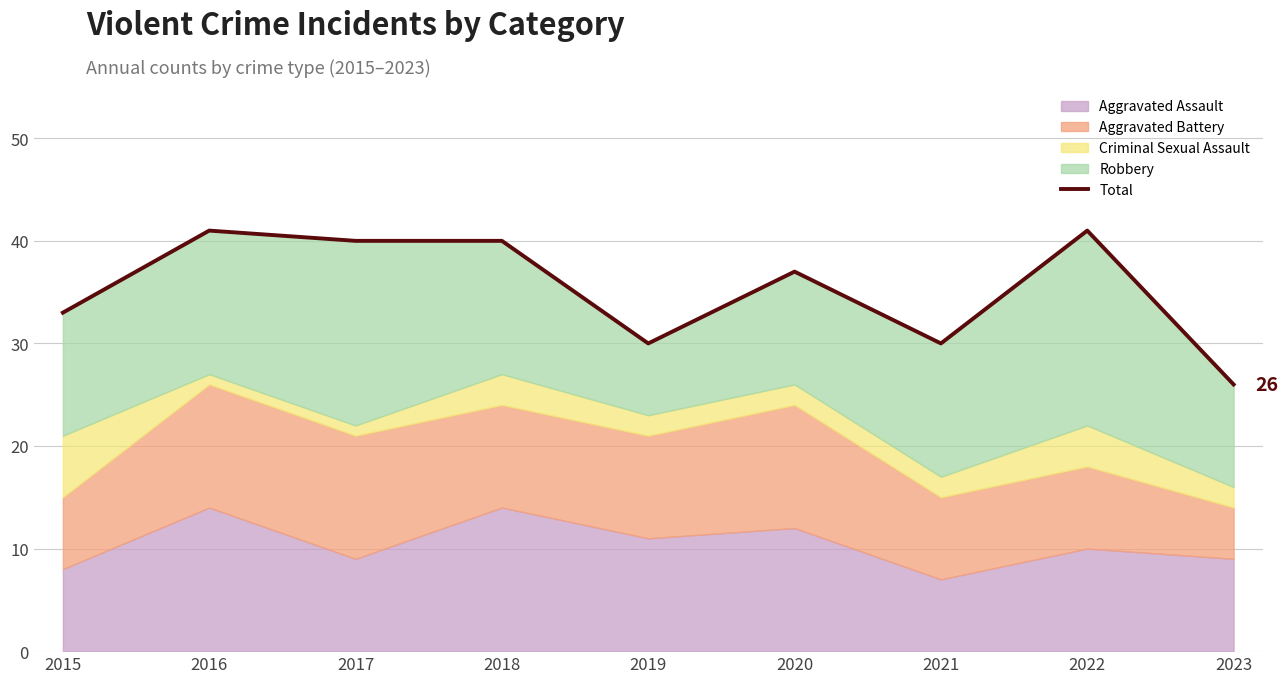

How many values are below 37?

4